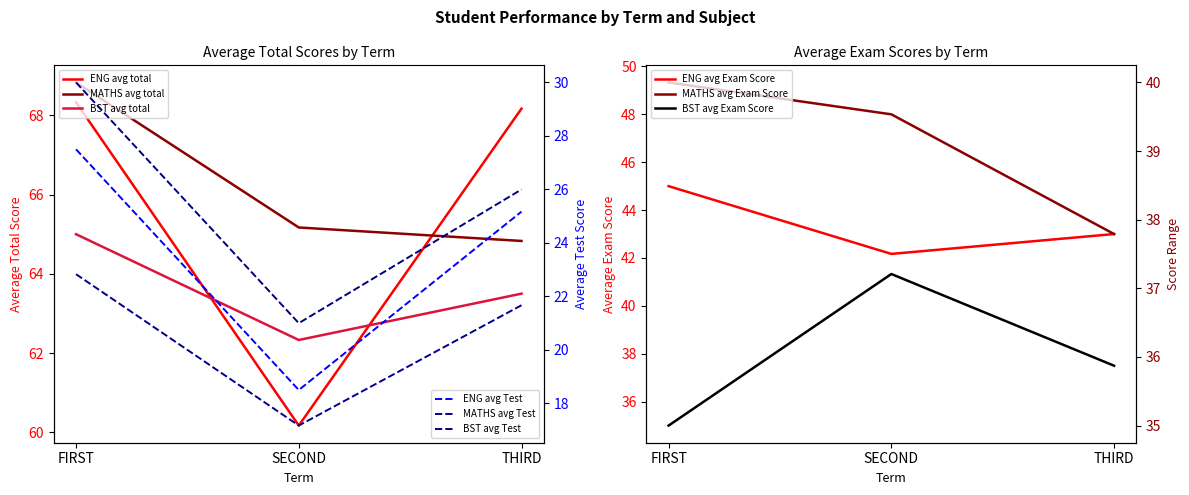

What is the total value across all series at FIRST?

202.2